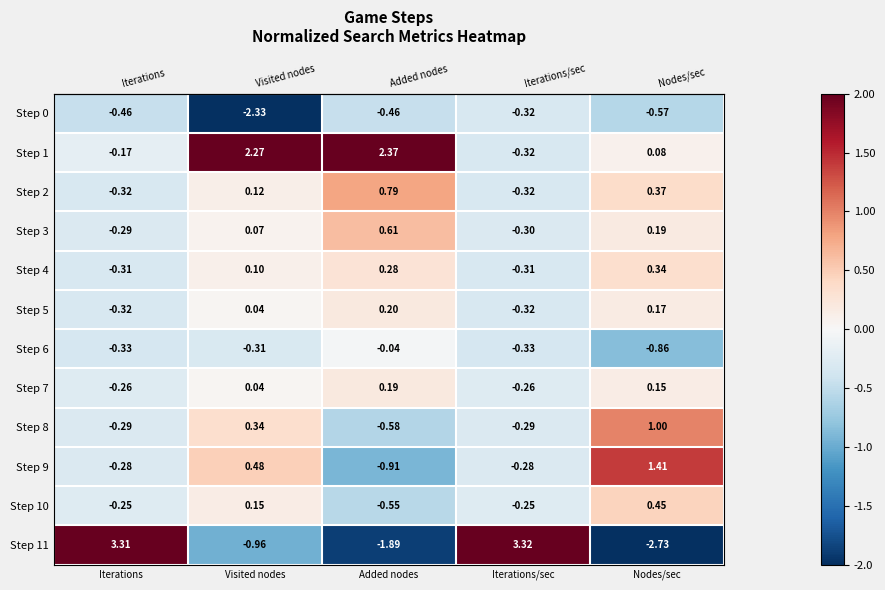

Which category has the highest value across all series?

Iterations/sec